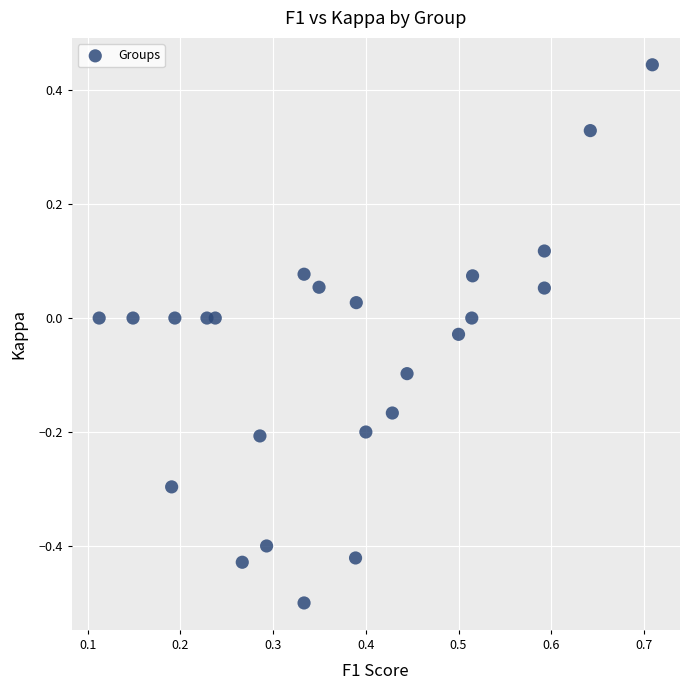

What is the range of Y values (max minus min)?

0.9